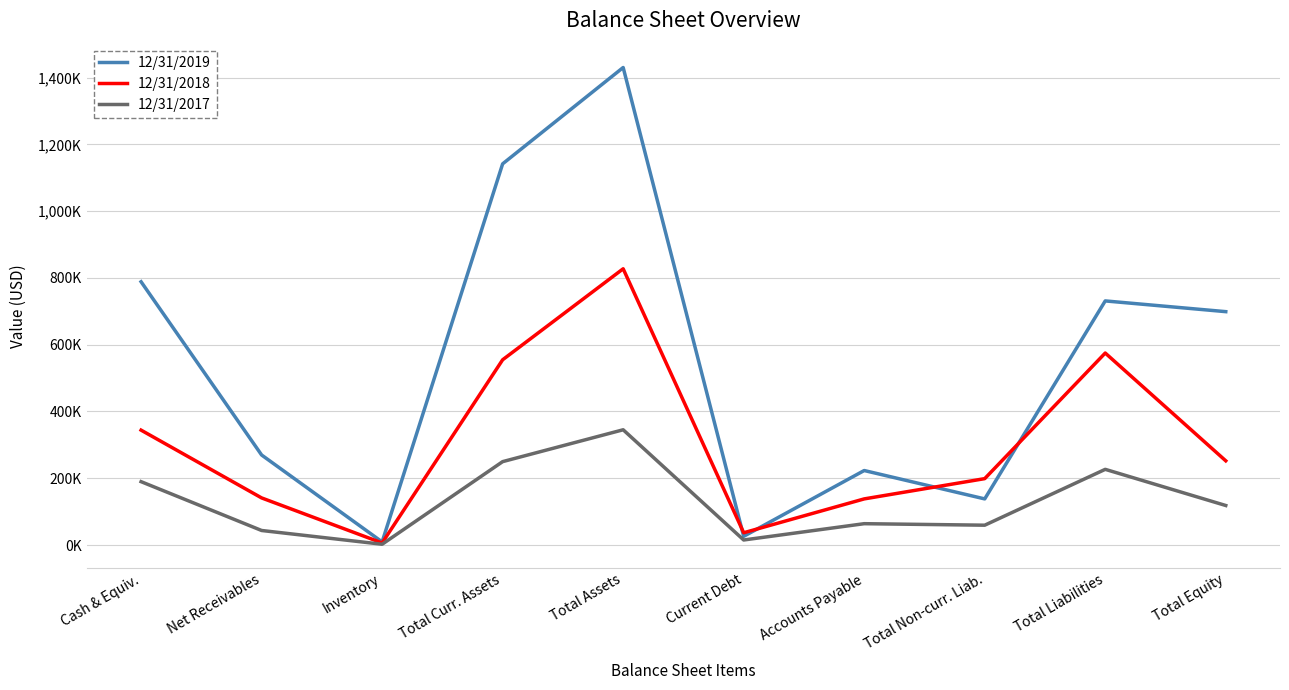

At Total Liabilities, list the series in order from largest to smallest.

12/31/2019, 12/31/2018, 12/31/2017